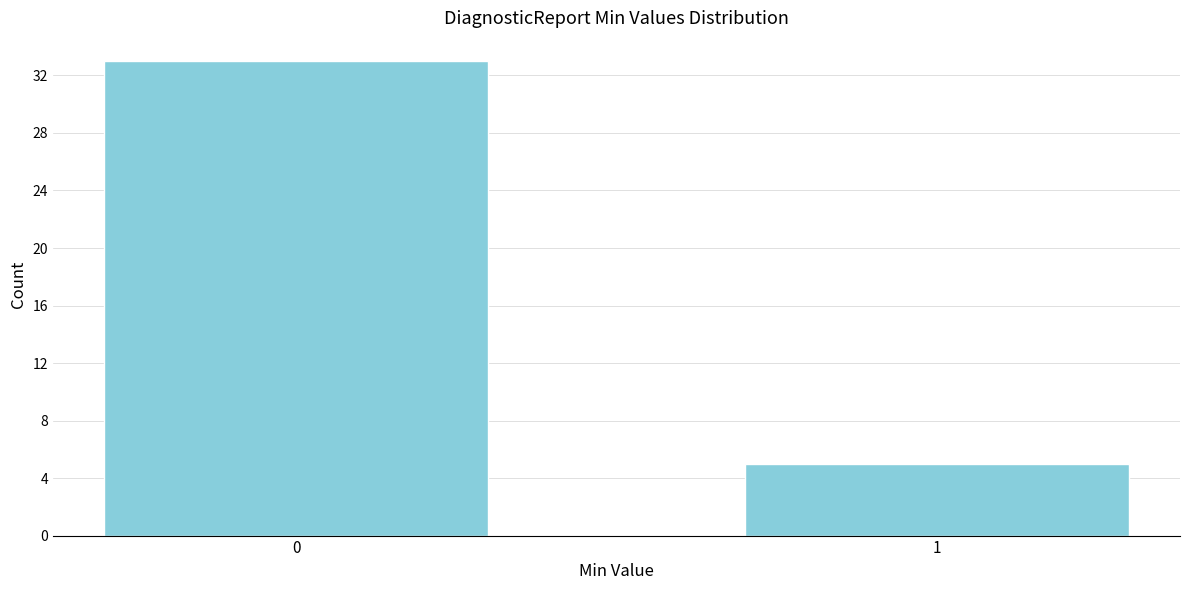

Reading right to left, list all the values displayed in this chart.

1=5	0=33